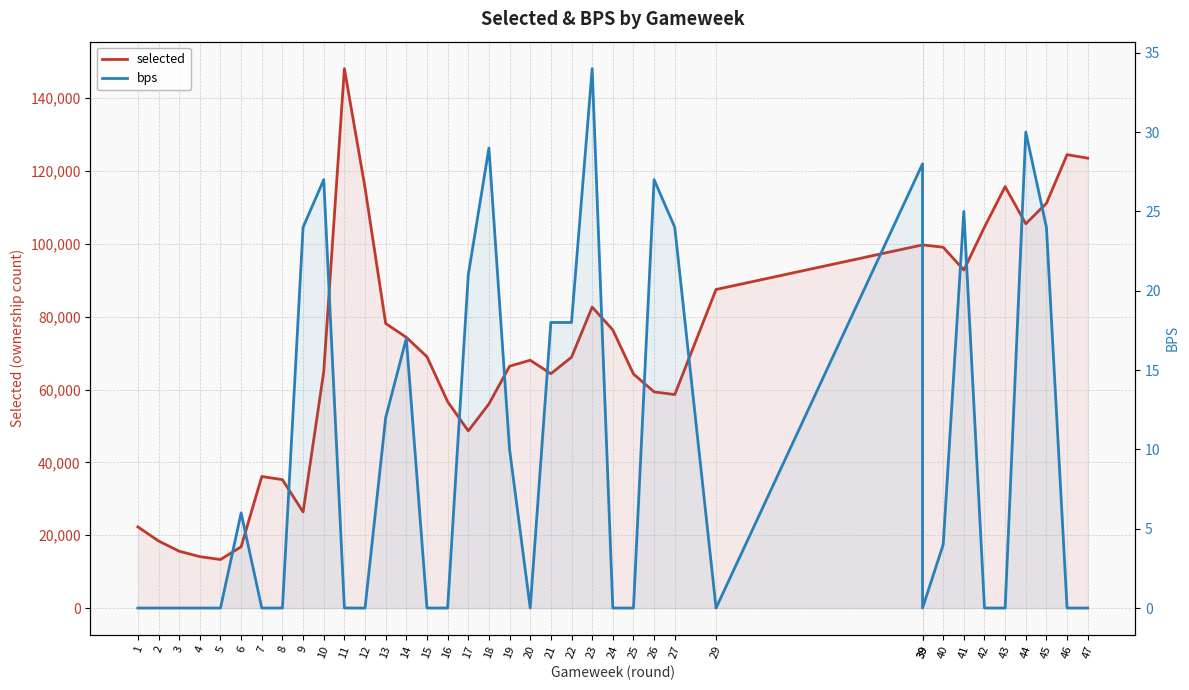

How many series are shown in this chart?

2